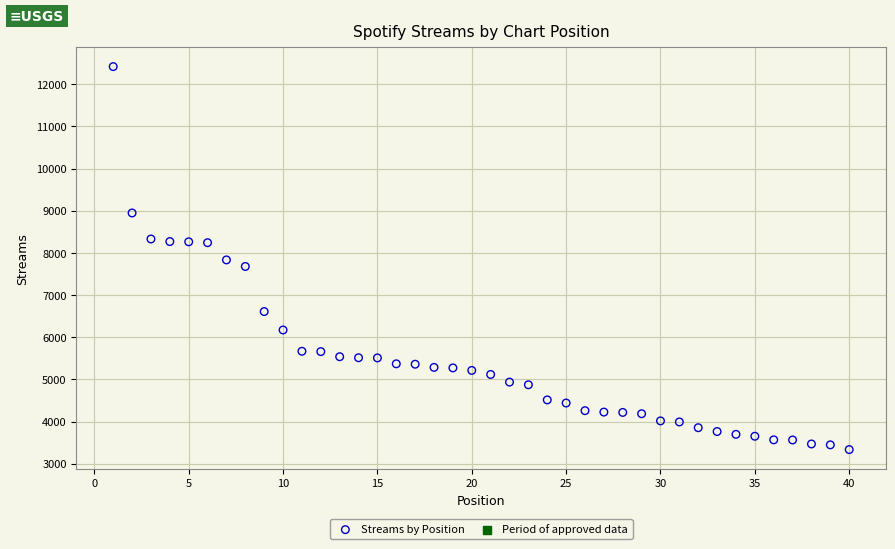

What is the range of X values (max minus min)?

39